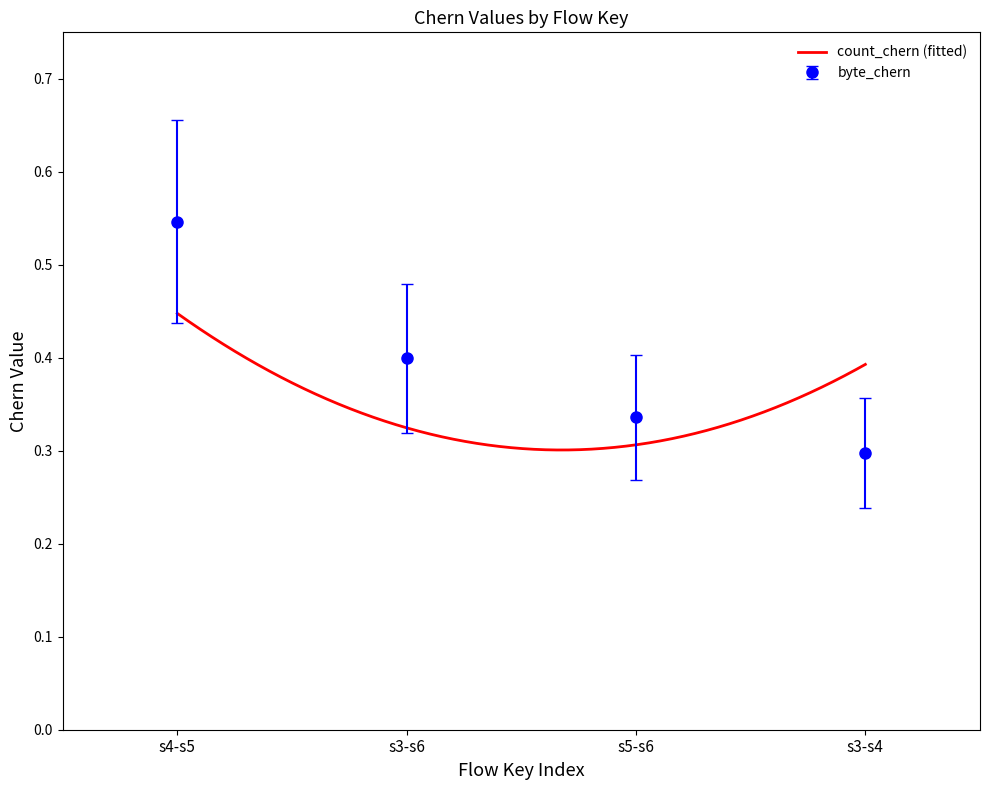

What is the smallest value displayed?

0.2